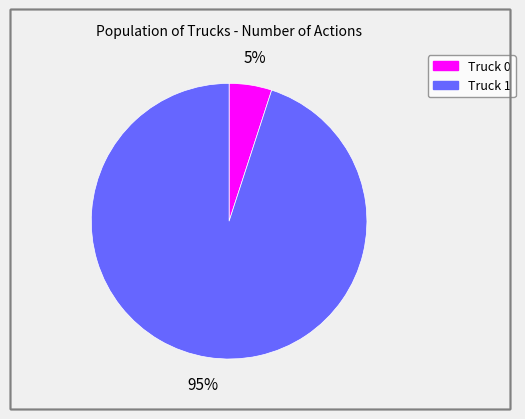

Is there a majority slice in this chart?

Yes